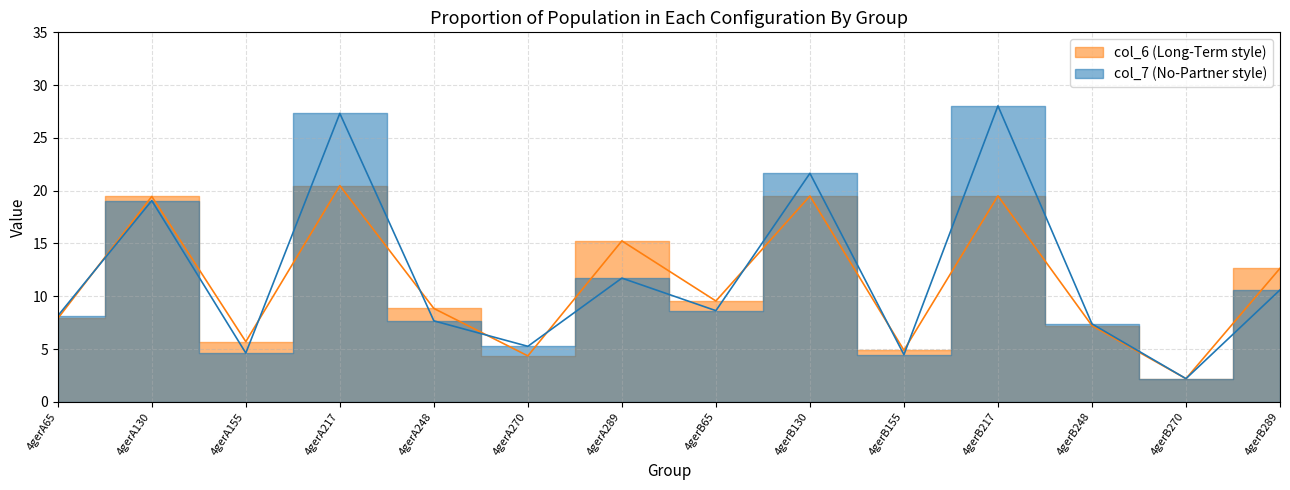

After their last crossing, which series has the higher values: col_7 or col_6?

col_6